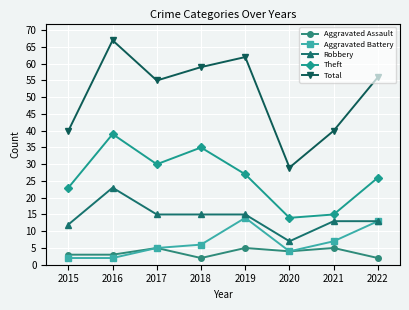

How many data points in Robbery are less than 15?

4